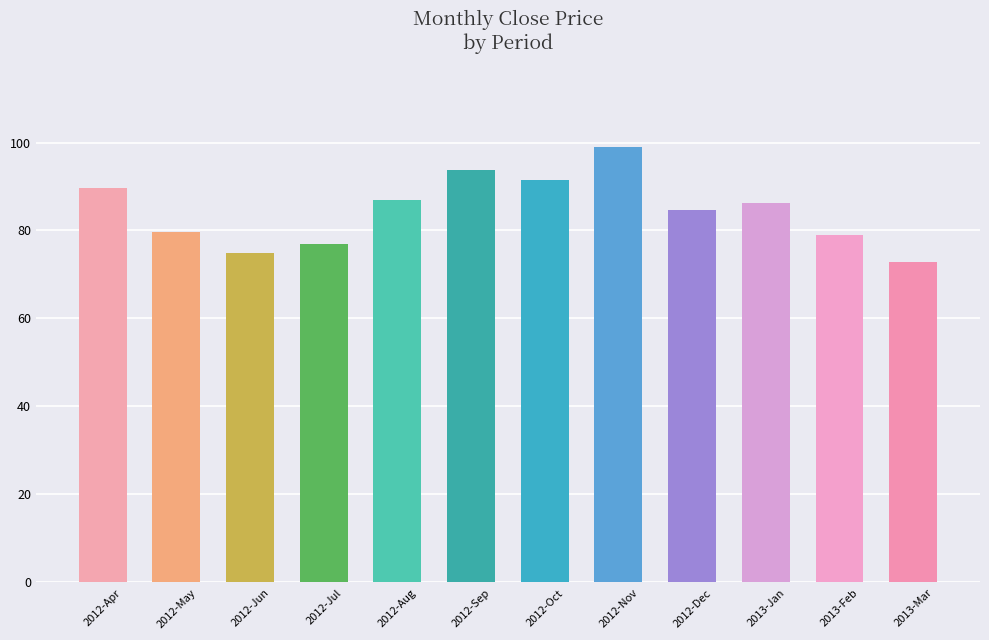

Which category has the highest value across all series?

2012-Nov